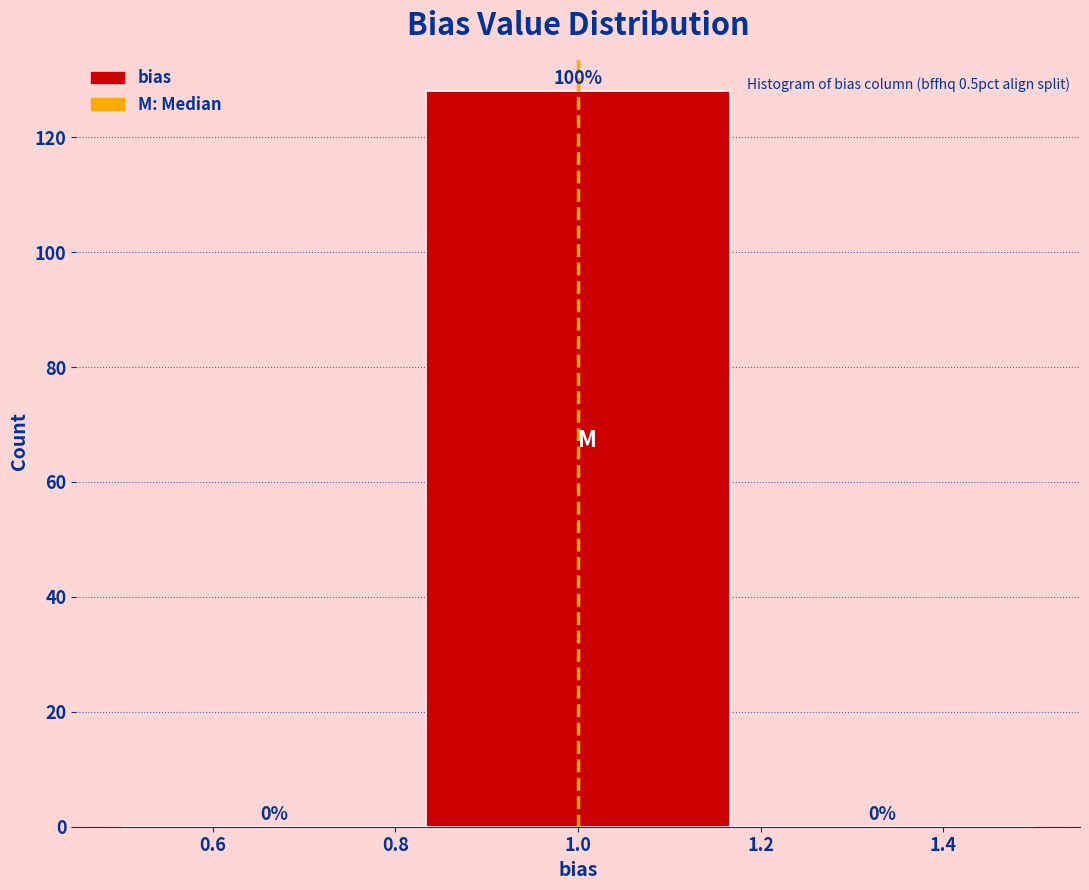

Over which range of the x-axis is the bar tallest?

0.84 to 1.16